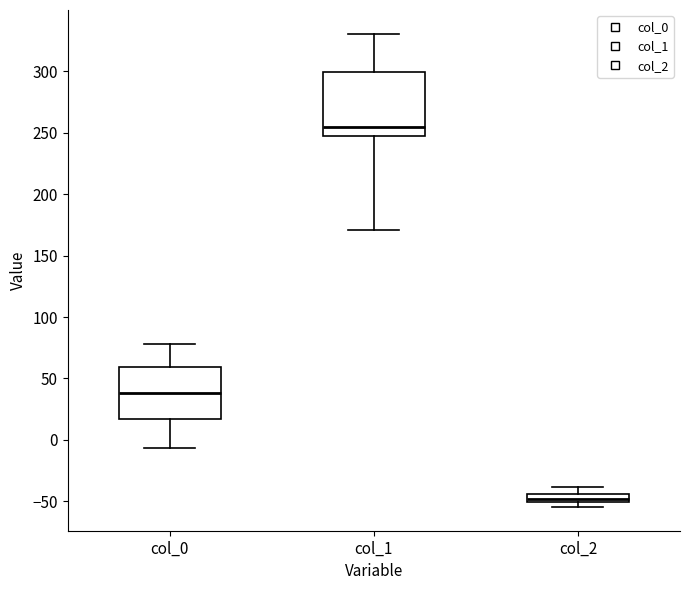

Which box's median line is the lowest?

col_2